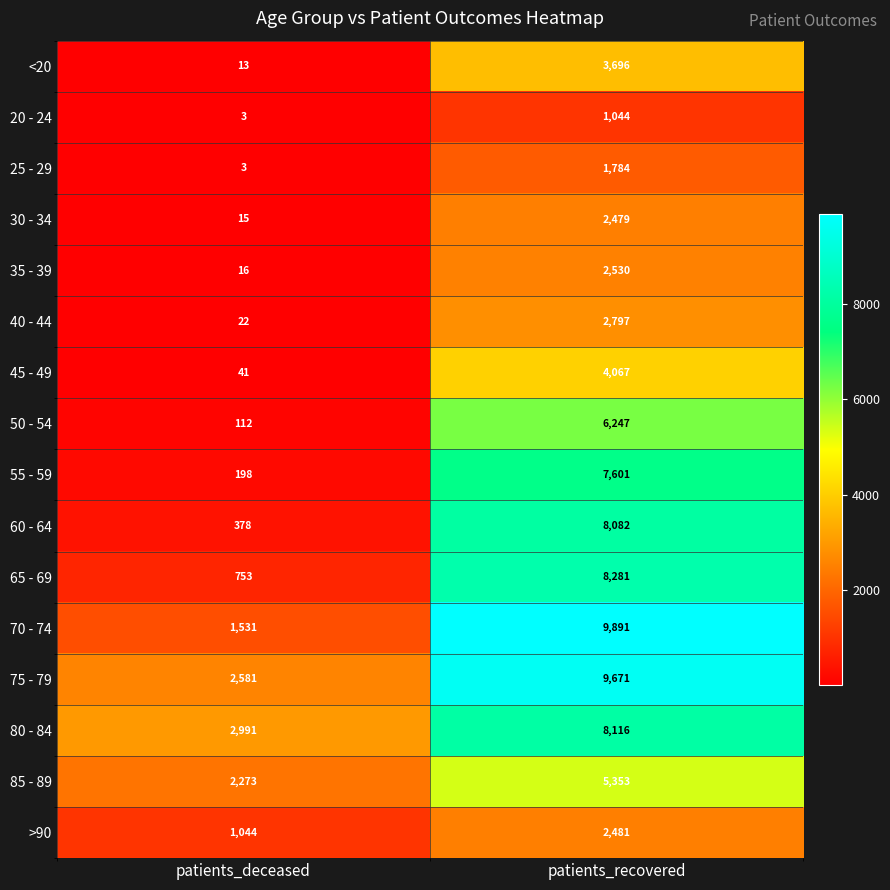

What is the difference between the 20 - 24 values at patients_recovered and patients_deceased?

1041